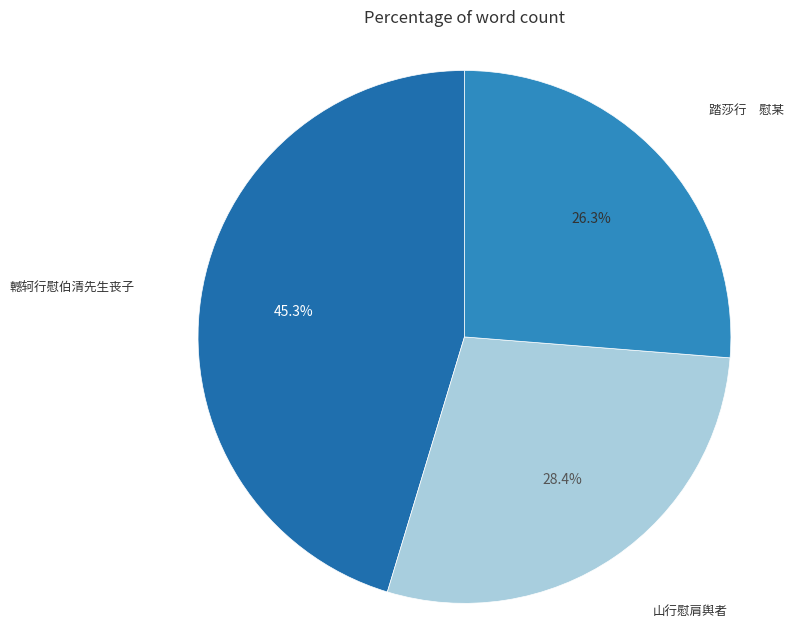

Which category has the biggest portion of the pie?

轗轲行慰伯清先生丧子